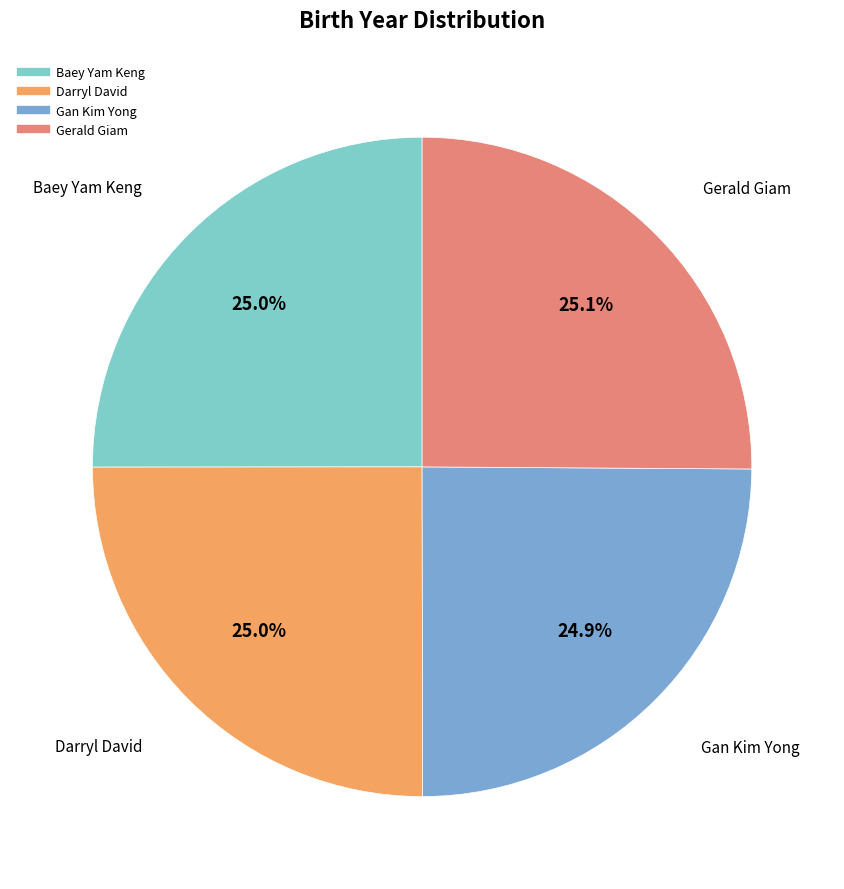

Count the number of slices in the pie.

4